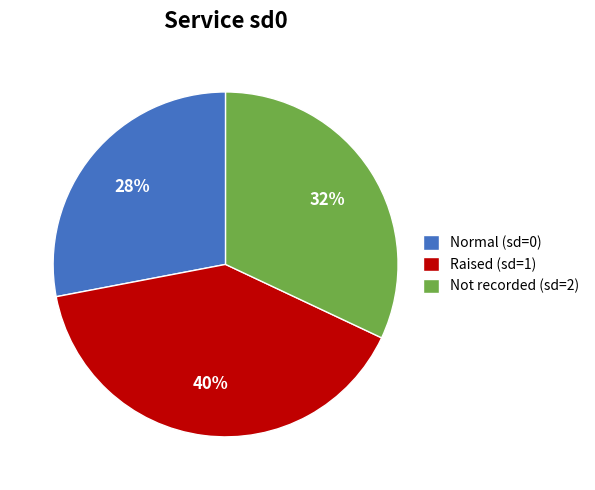

Which has a higher value, Raised (sd=1) or Normal (sd=0)?

Raised (sd=1)